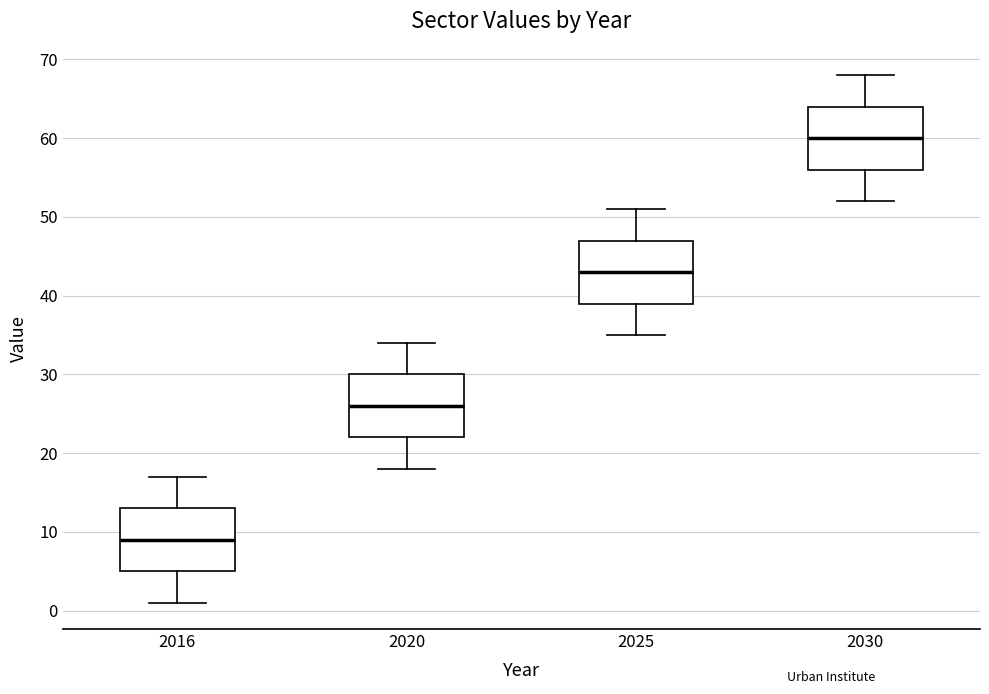

Where is the upper edge of the box at x = 2025 on the y-axis? The values are not printed on the chart, so give them approximately, as read against the axis.

47